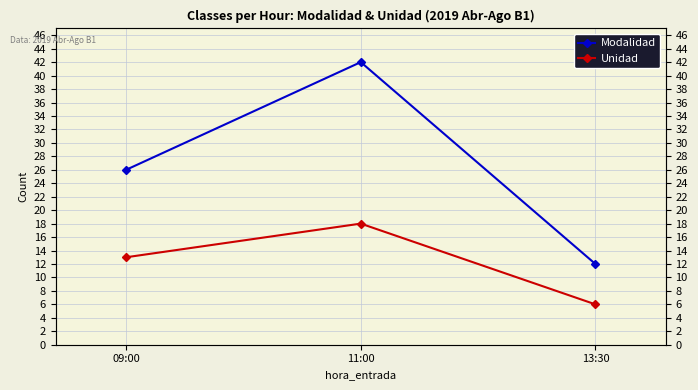

What is the difference between the second highest and minimum values in the Modalidad series?

14